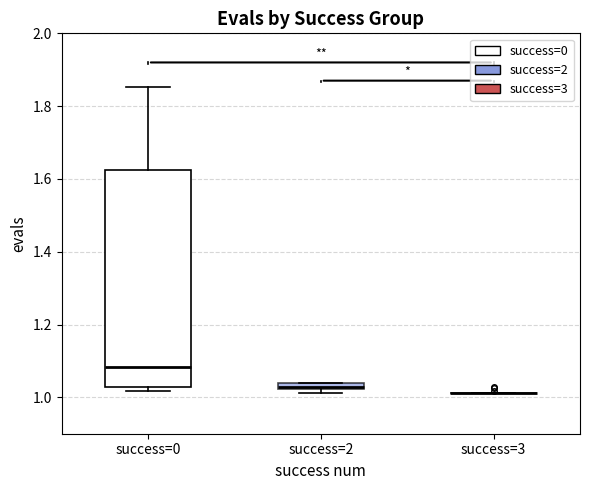

Comparing the boxes themselves (not the whiskers), which one is the tallest?

success=0